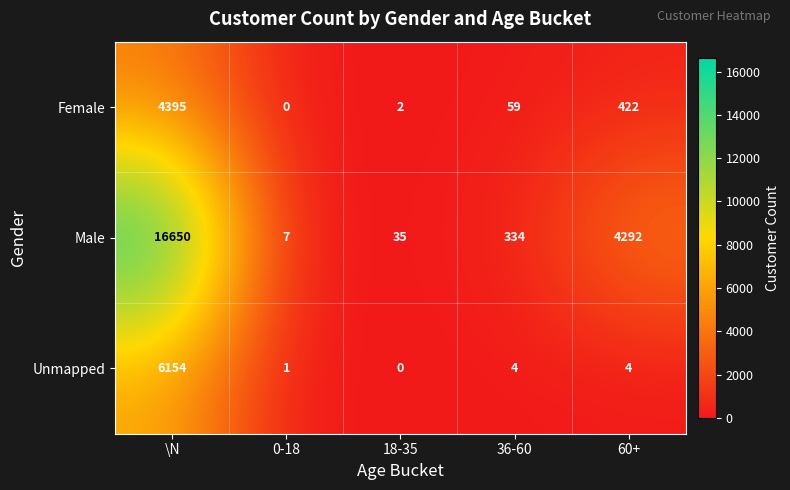

What is the difference between the maximum and minimum values in the Male series?

16643